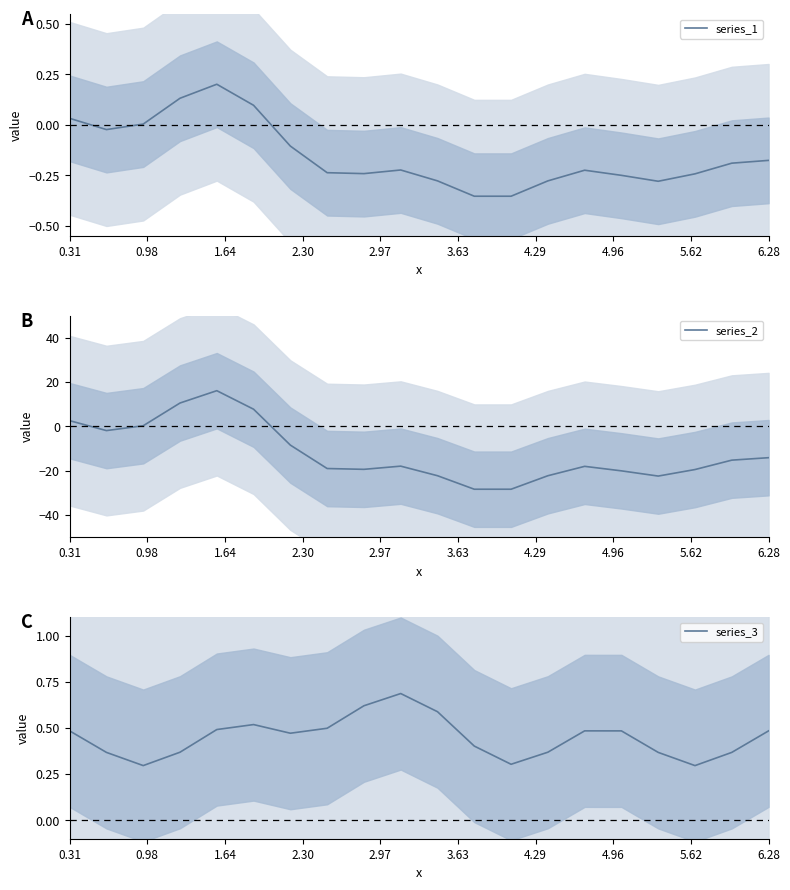

Rank the series by their maximum value, from lowest to highest.

series_1, series_3, series_2